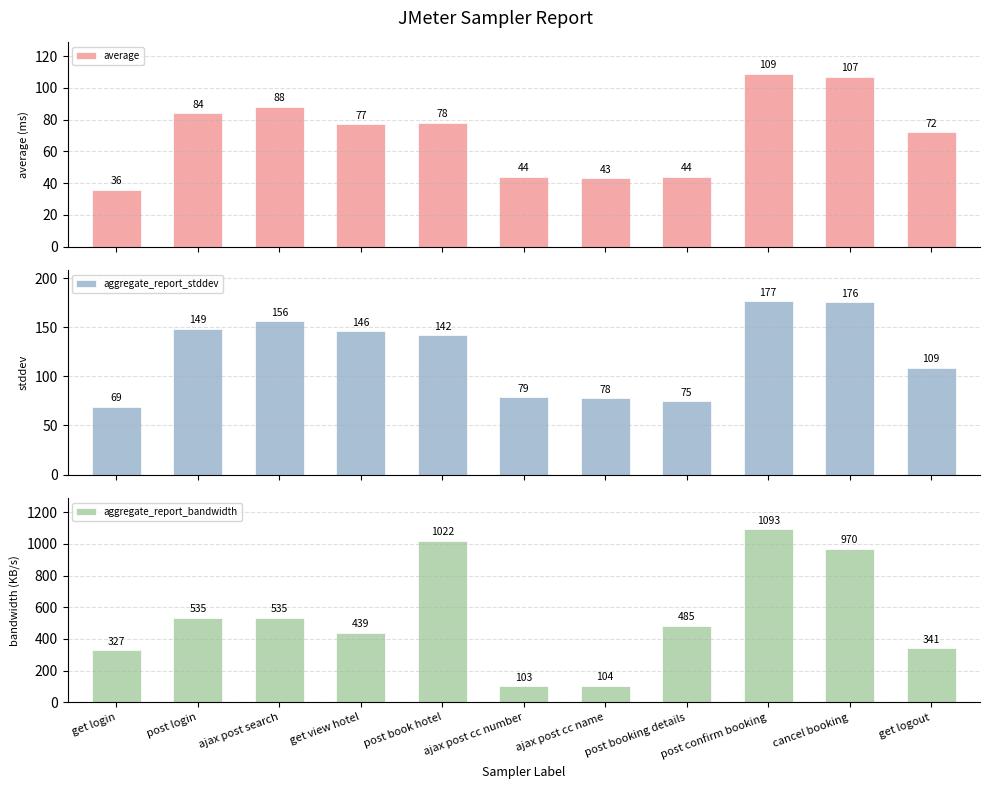

What is the label of the 4th bar from the left?

get view hotel